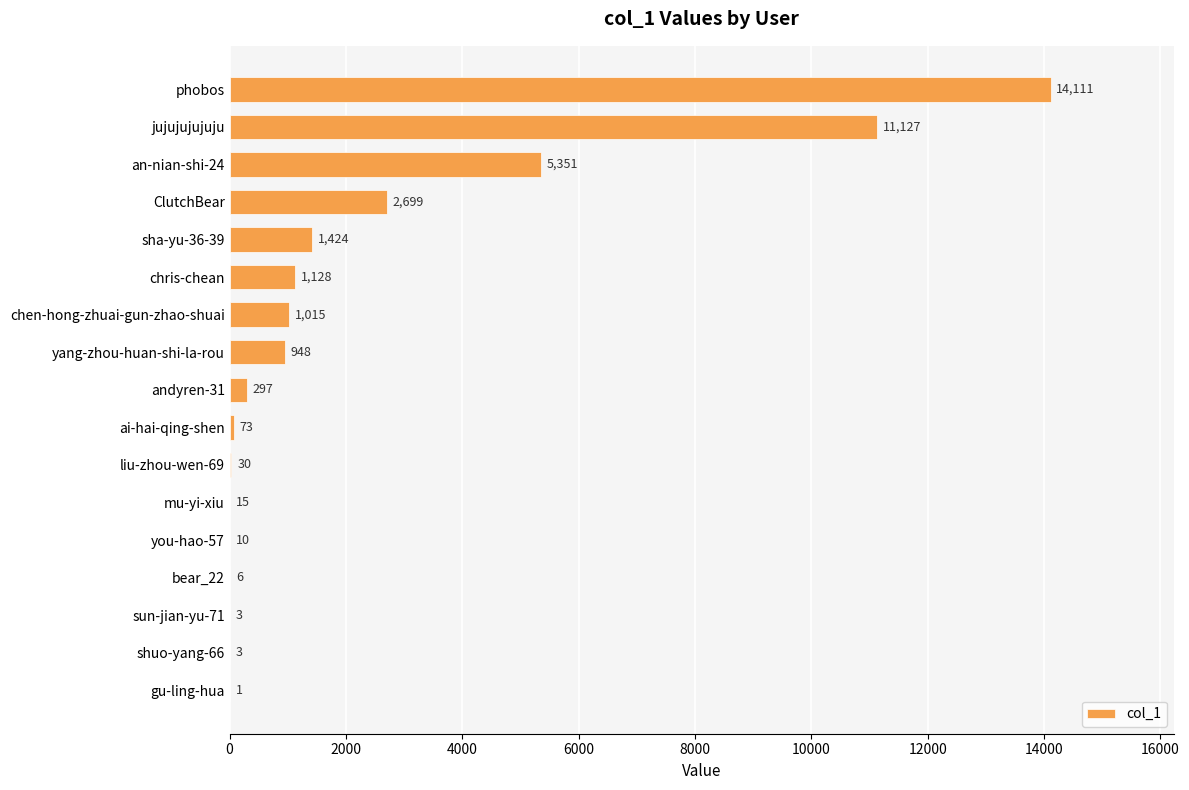

The chart shows a value of 5351 at an-nian-shi-24. True or false?

True